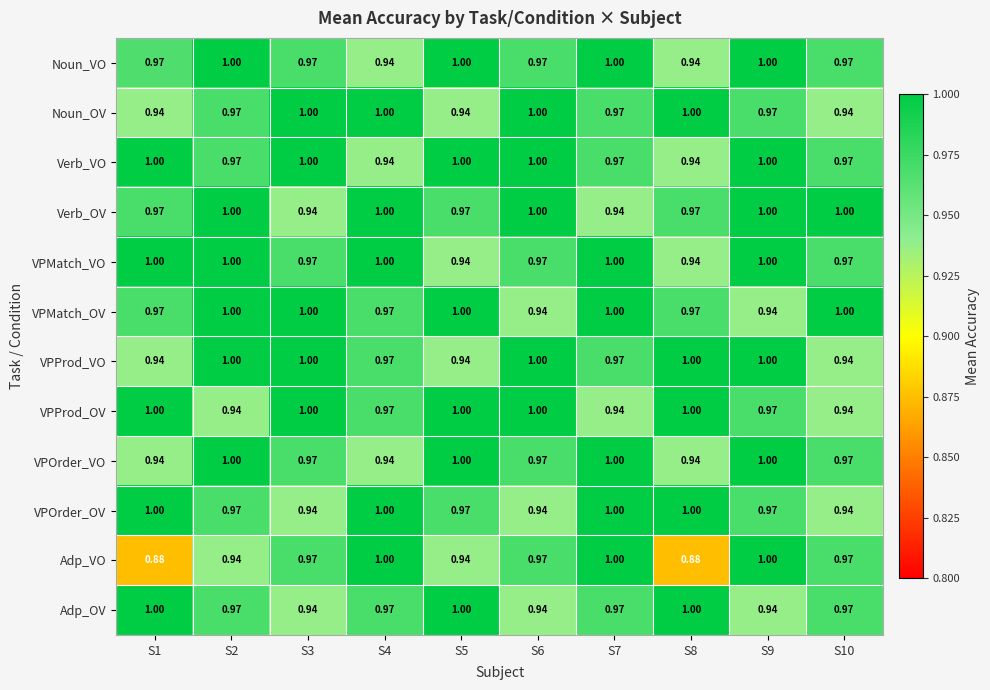

Which series has the largest range (max minus min)?

Adp_VO